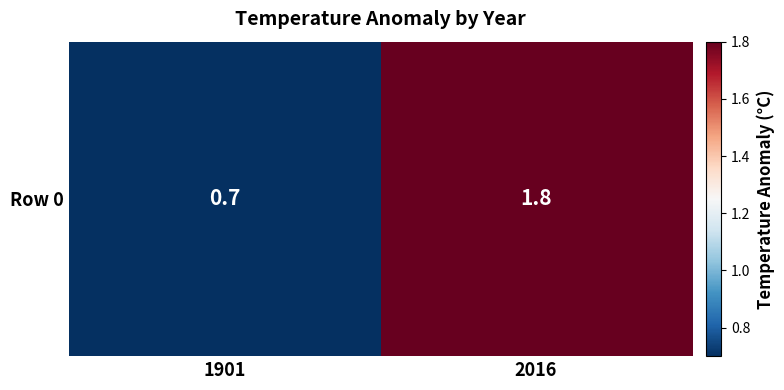

What is the greatest value displayed?

1.8